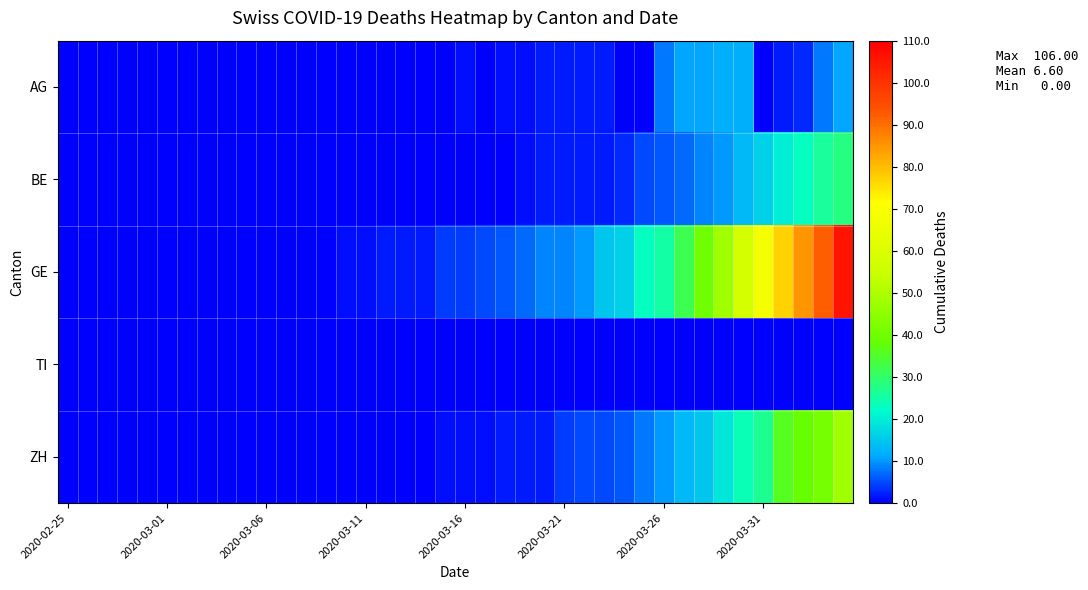

Which series has the largest range (max minus min)?

GE